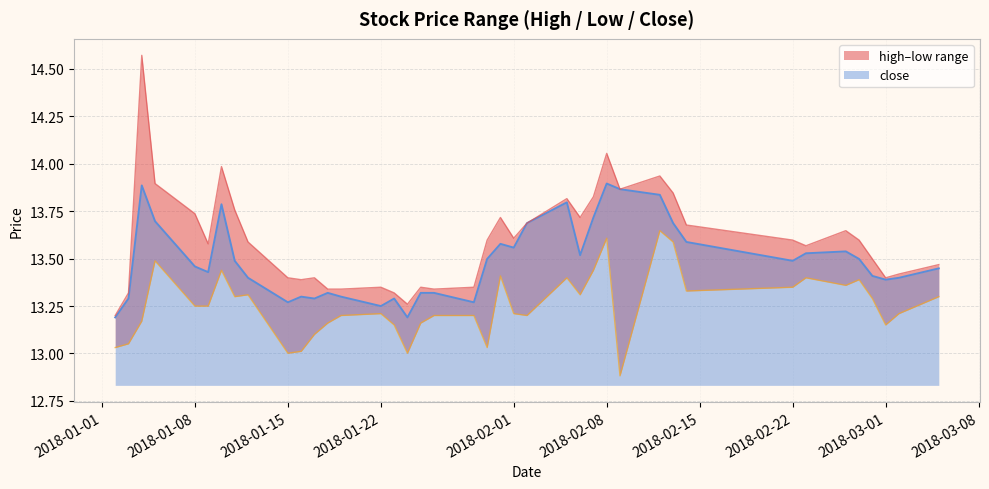

True or false: high and close cross at least once.

False